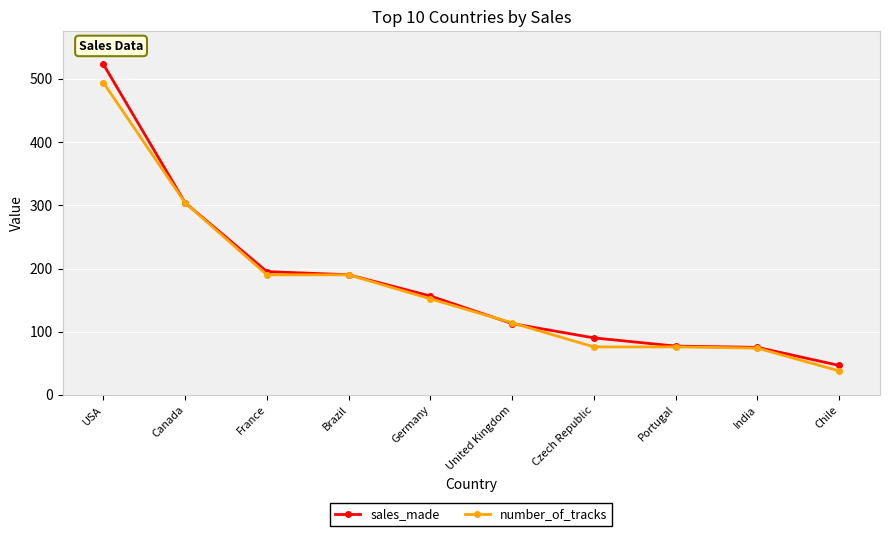

Does the chart have visible grid lines?

Yes